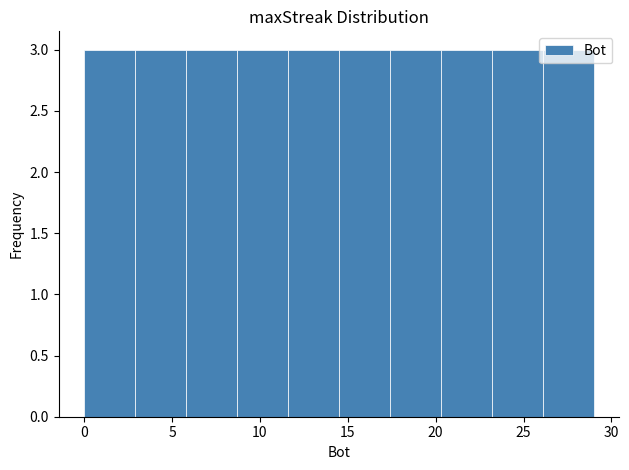

Reading left to right, list every bar in this chart as the range it spans on the x-axis followed by its height. Neither the bar edges nor the heights are printed on the chart, so give them approximately, as read against the axes.

0.0 to 2.9: 3
2.9 to 5.8: 3
5.8 to 8.7: 3
8.7 to 11.6: 3
11.6 to 14.5: 3
14.5 to 17.4: 3
17.4 to 20.3: 3
20.3 to 23.2: 3
23.2 to 26.1: 3
26.1 to 29.0: 3